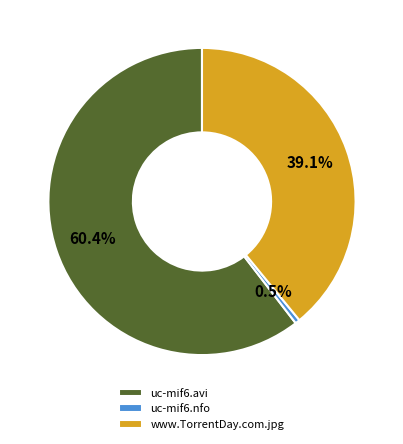

To the nearest percent, what is the combined percentage of uc-mif6.nfo and www.TorrentDay.com.jpg?

40%